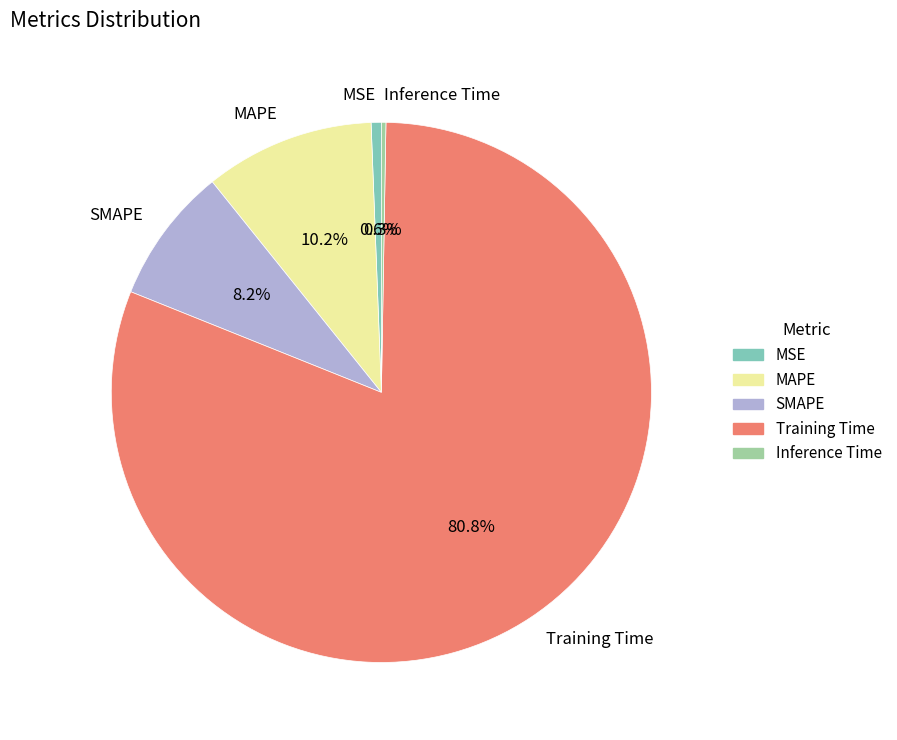

Between MSE and Training Time, which is larger?

Training Time